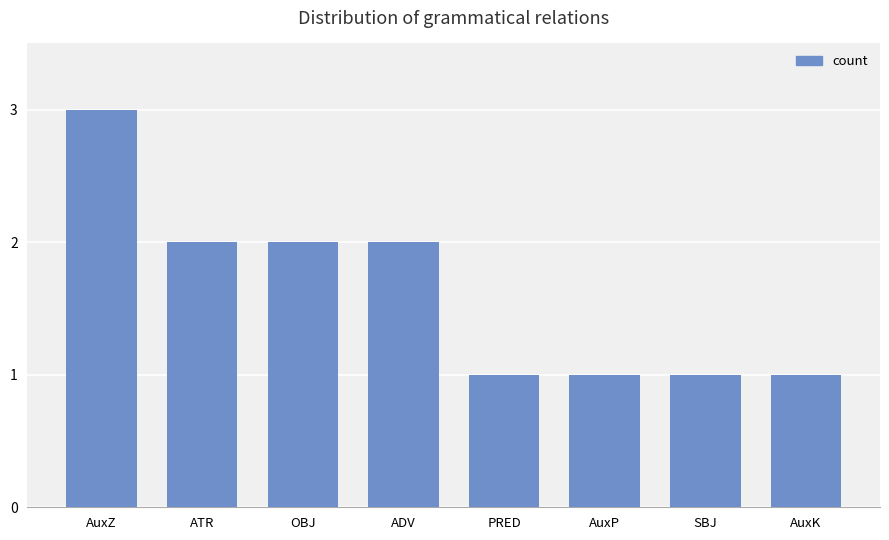

The chart shows a value of 2 at ADV. True or false?

True